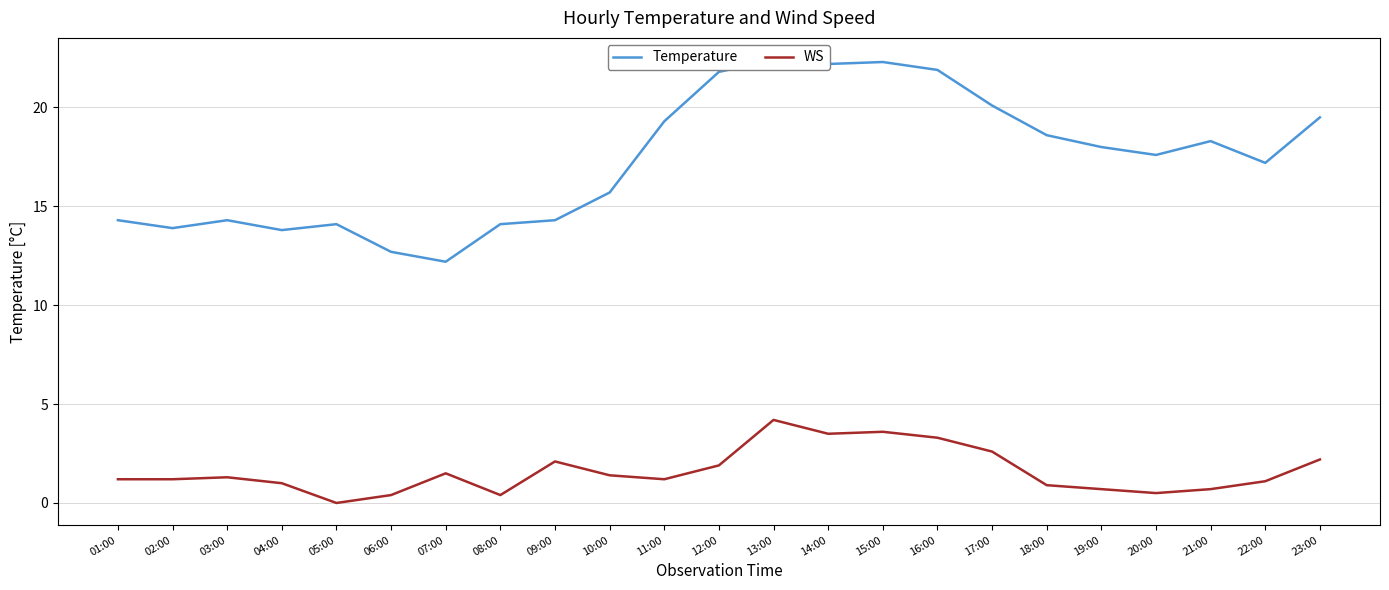

What is the sum of all WS values?

36.9